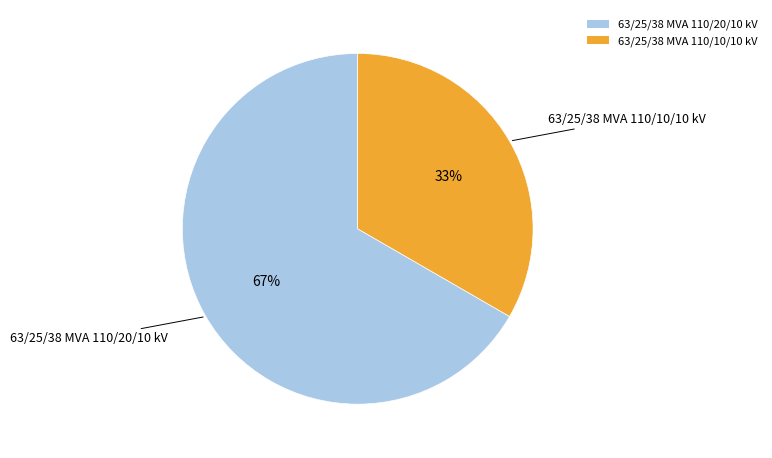

To the nearest percent, what is the average slice percentage?

50%